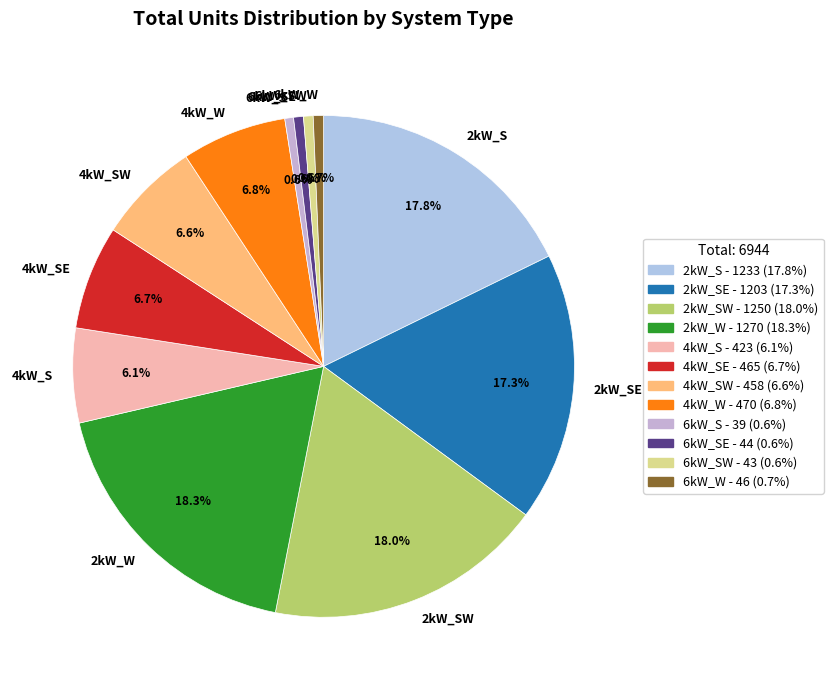

Count the number of slices in the pie.

12